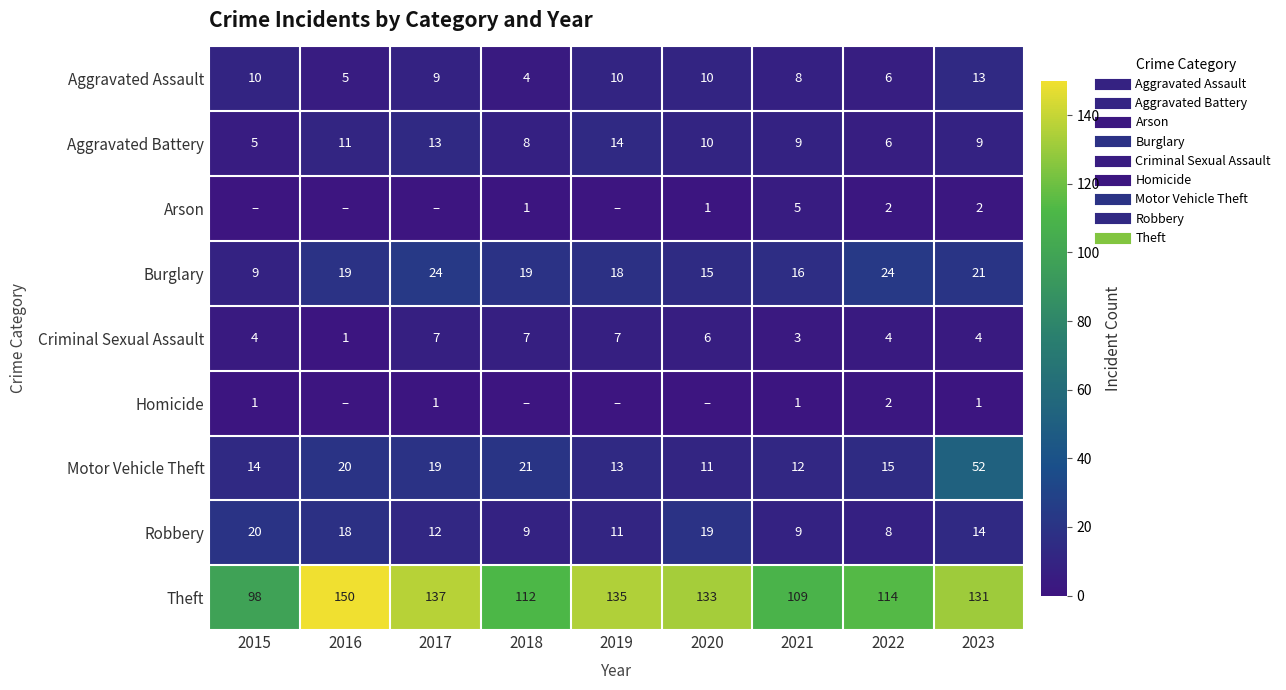

At which label does Aggravated Assault reach its peak?

2023